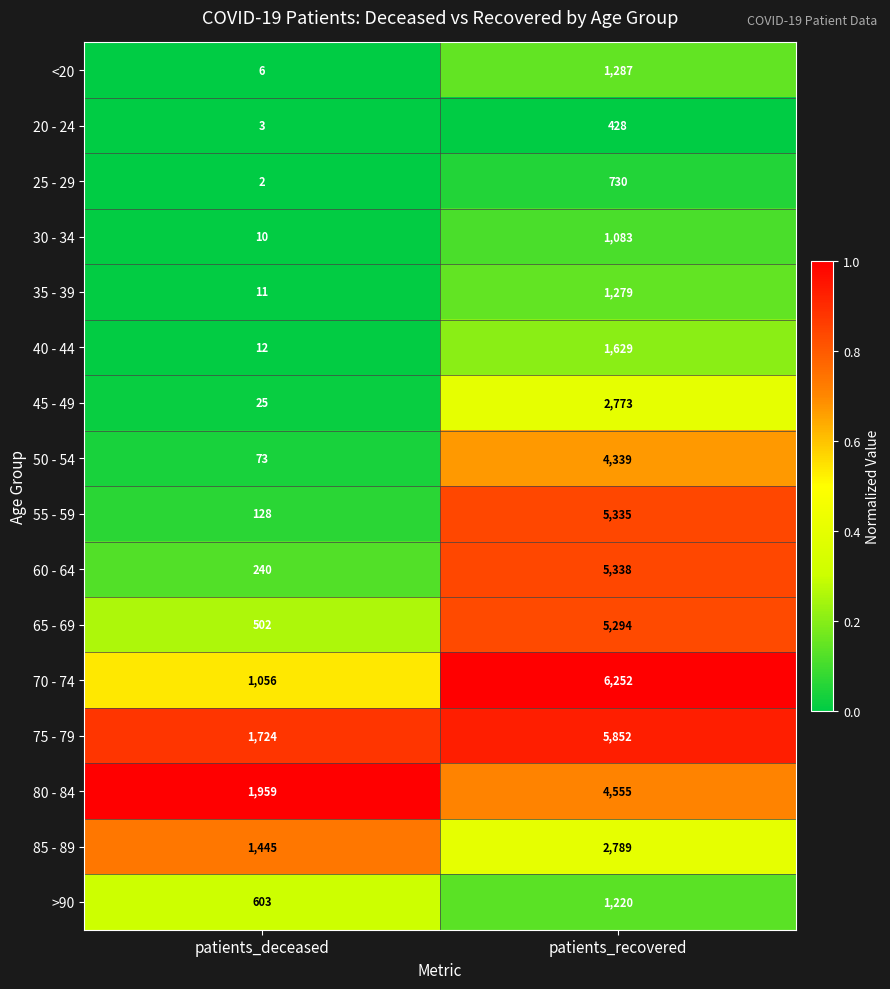

At which category does the chart reach its minimum across all series?

patients_deceased